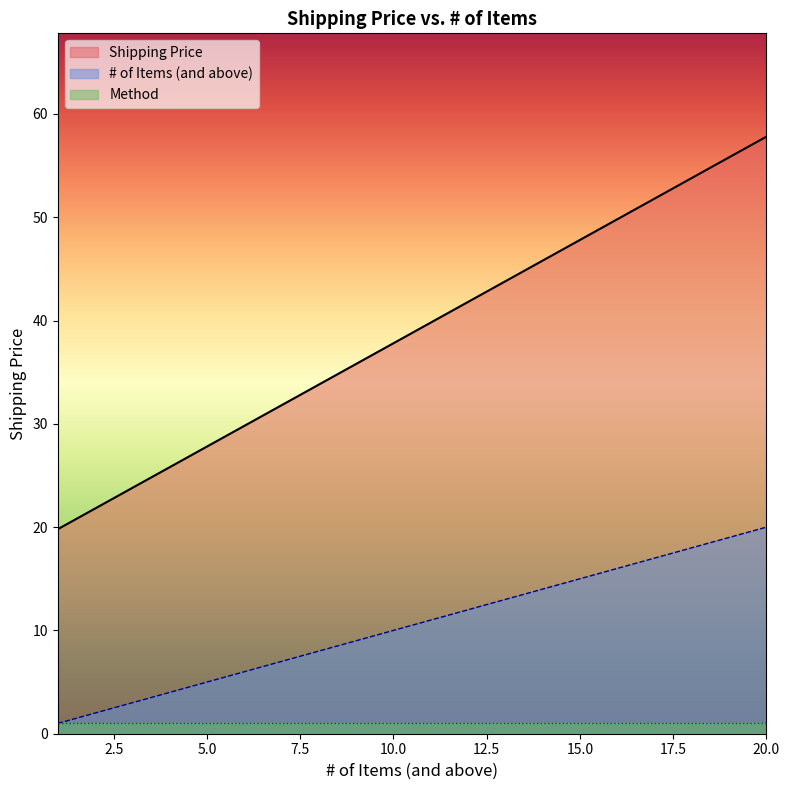

List the series in order of their peak value, lowest first.

Method, # of Items (and above), Shipping Price